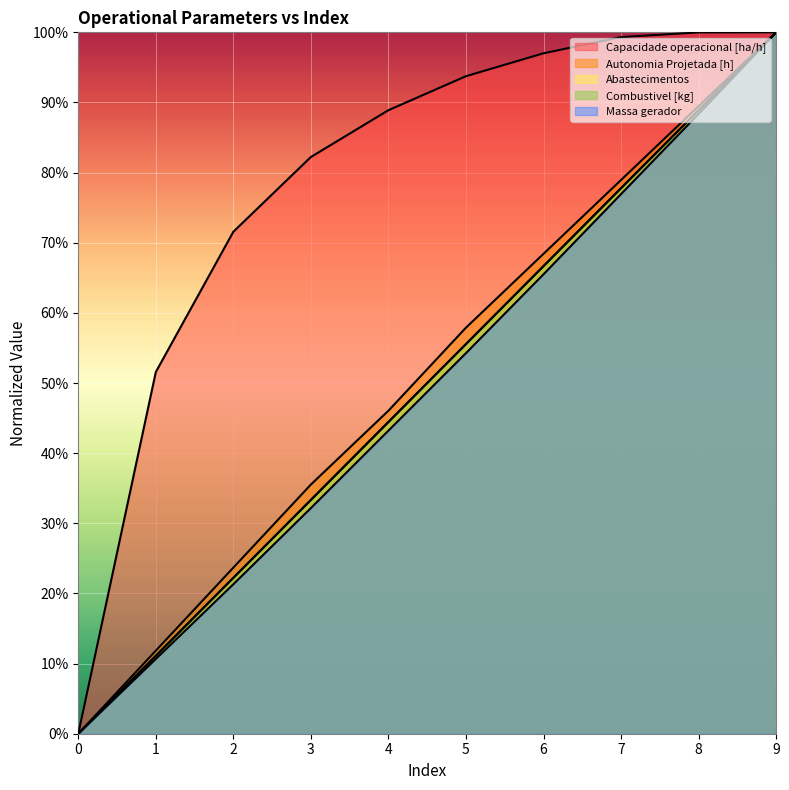

At which category does the chart reach its peak across all series?

9